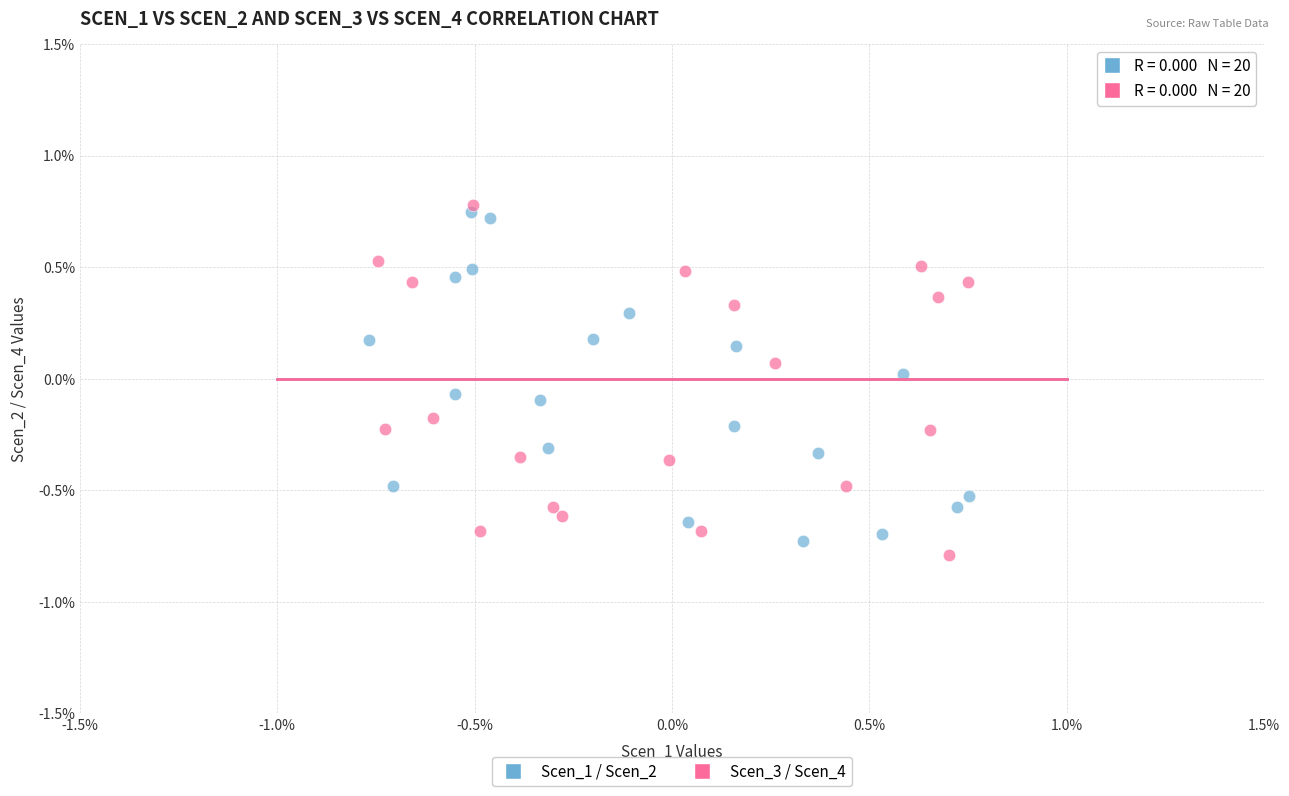

What are all the series names shown in the legend?

Scen_1 / Scen_2, Scen_3 / Scen_4